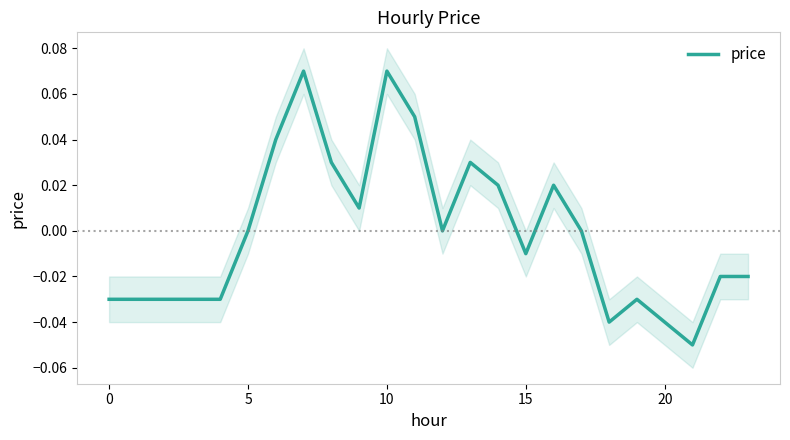

True or false: the data shows 0.1 at 5.

False